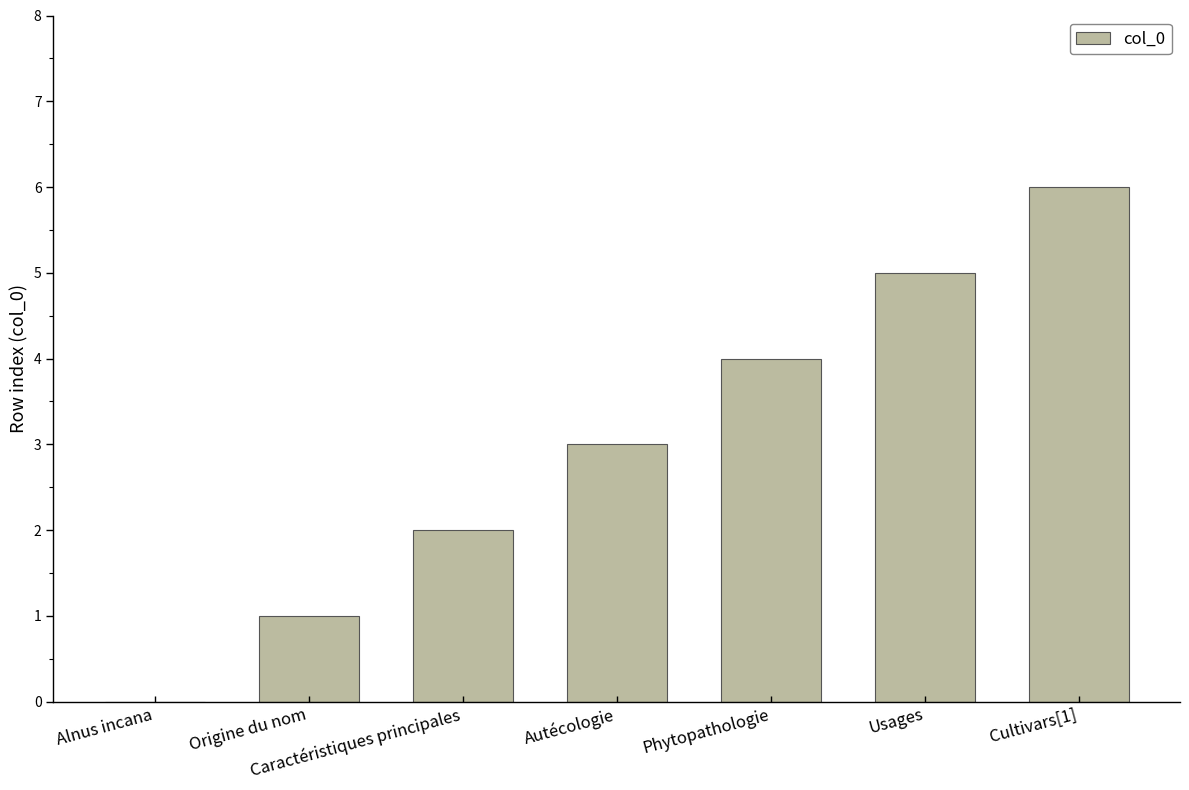

The chart shows a value of 5 at Usages. True or false?

True